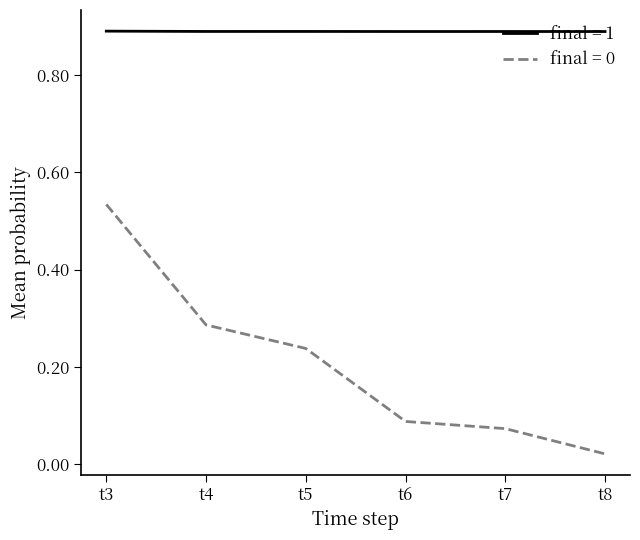

At which label does final = 0 reach its peak?

t3